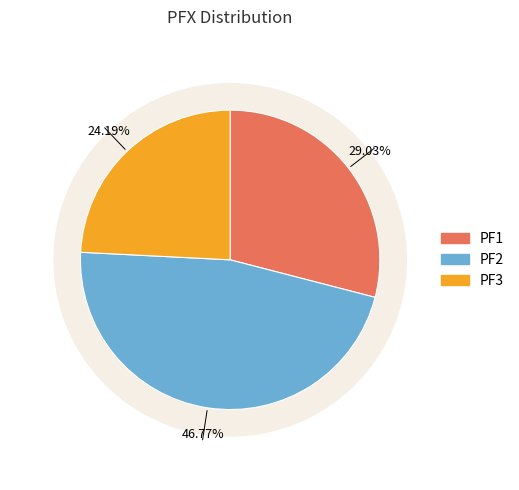

What is the smallest slice in the pie chart?

PF3